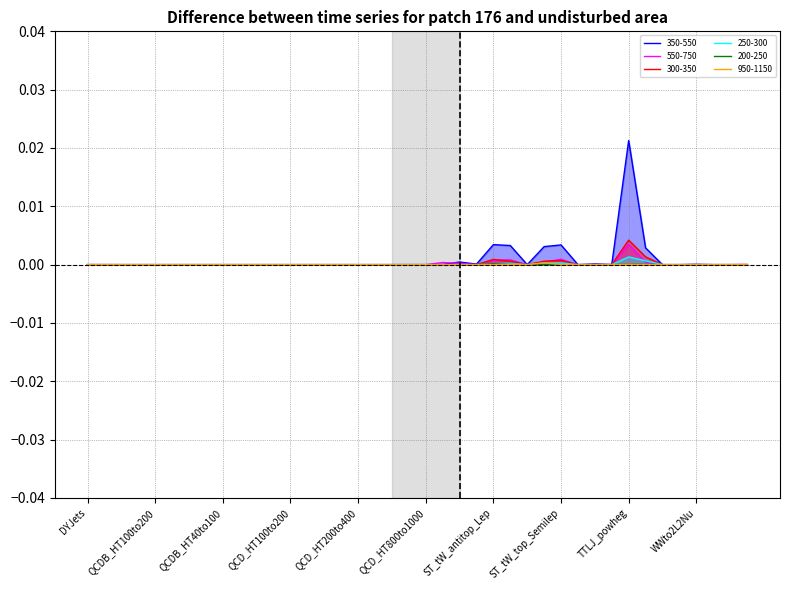

Rank the series at WJets from lowest to highest value.

350-550, 550-750, 300-350, 250-300, 200-250, 950-1150